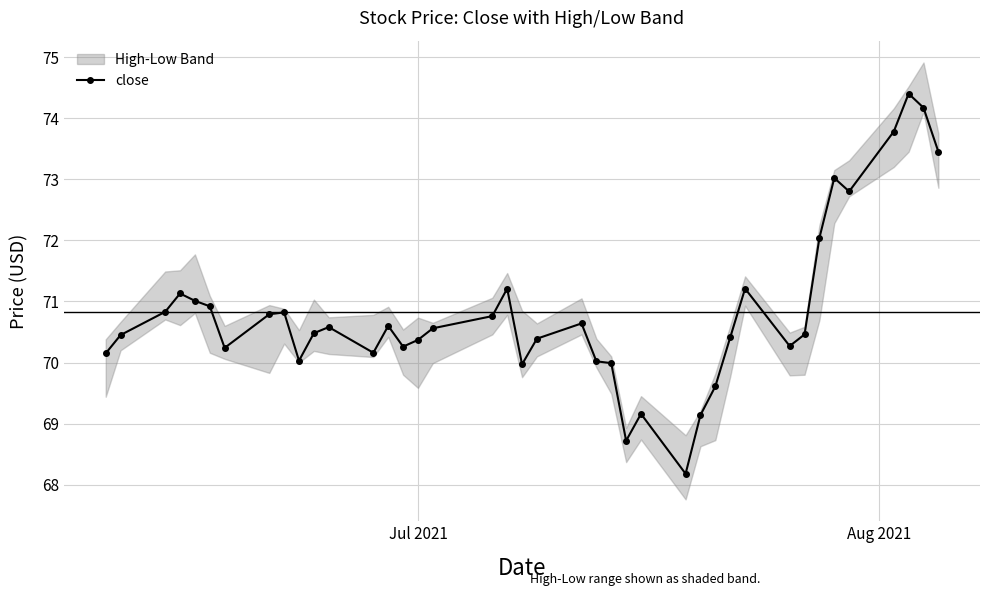

What is the value of the close point at the 26th from the left?

69.2